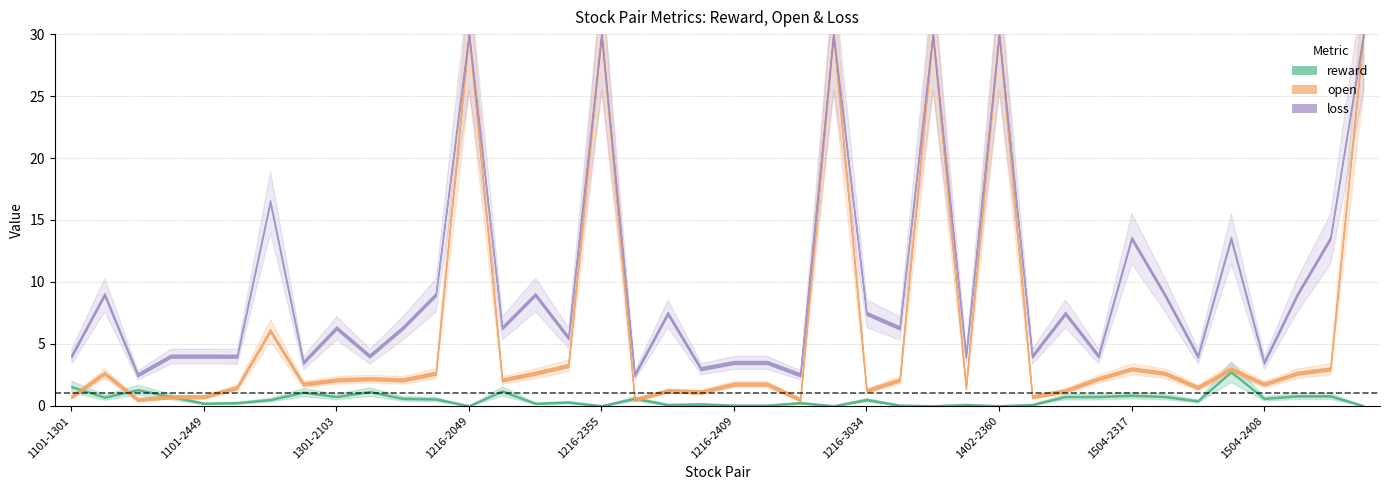

Rank the series by their average value, from lowest to highest.

reward, open, loss